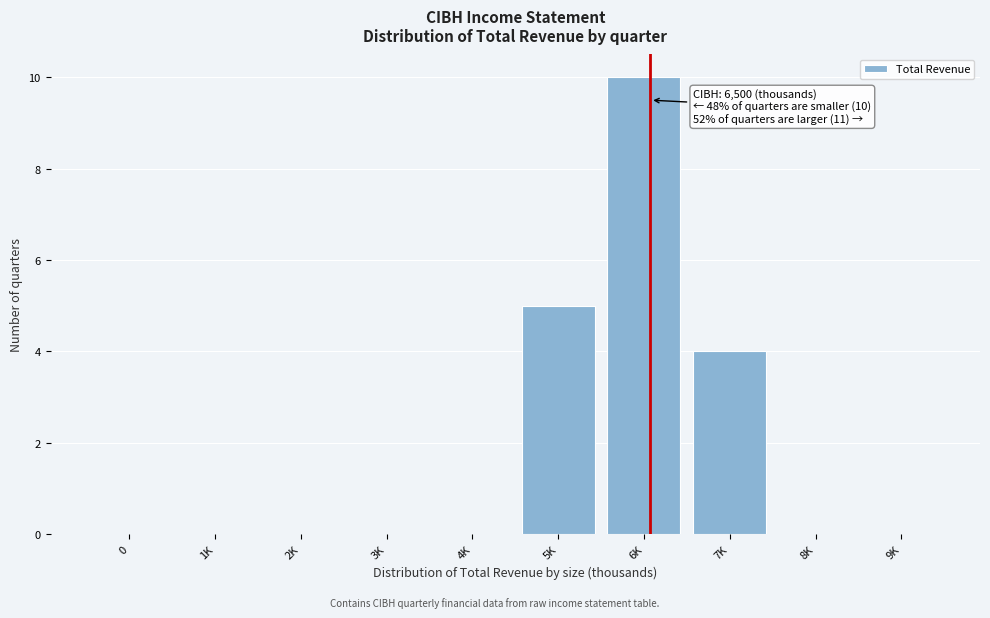

Reading left to right, extract all data points from this chart.

0=0	1K=0	2K=0	3K=0	4K=0	5K=5	6K=10	7K=4	8K=0	9K=0